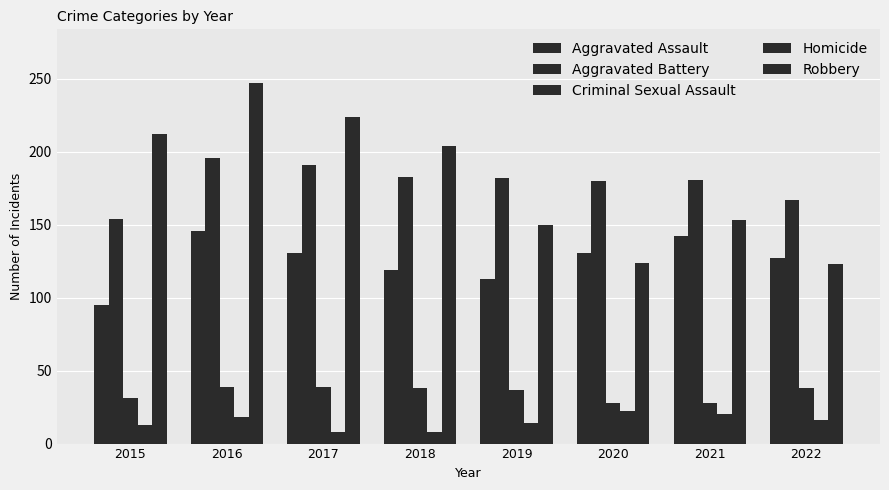

How many categories are shown in the chart?

8